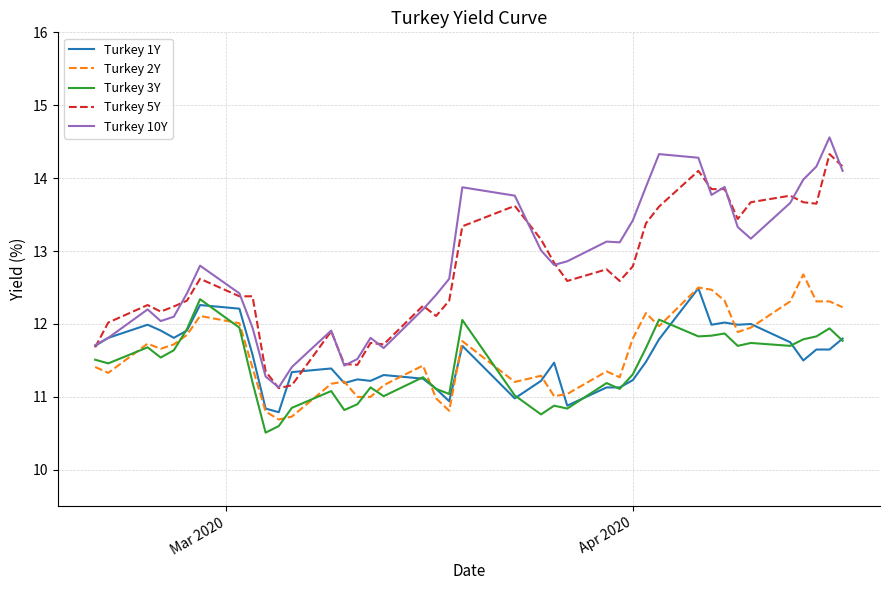

Which series has the widest spread of values?

Turkey 10Y